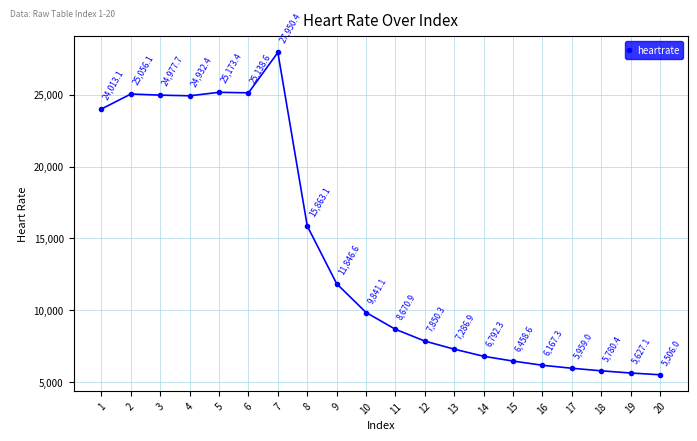

Reading left to right, list all the values displayed in this chart.

24013.1	25056.1	24977.7	24932.4	25173.4	25138.6	27950.4	15863.1	11846.6	9841.1	8670.9	7850.3	7286.9	6792.3	6458.6	6167.3	5959.0	5780.4	5627.1	5506.0